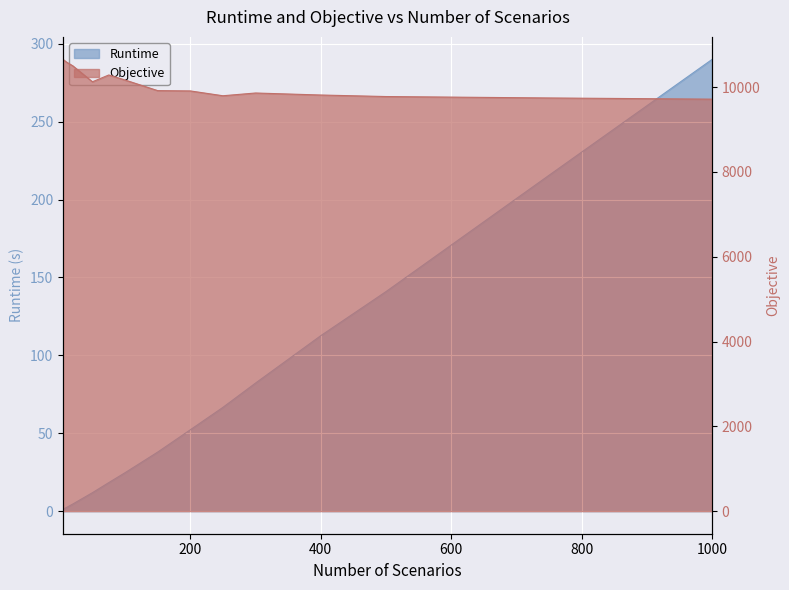

Rank the series by their maximum value, from lowest to highest.

Runtime, Objective